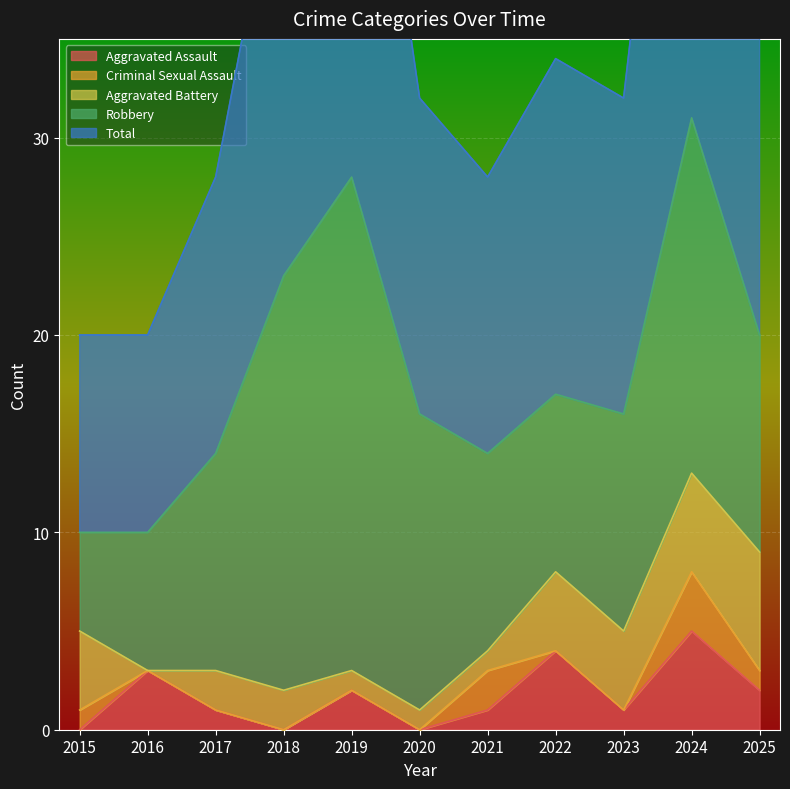

Is it true that Robbery equals 3 at 2017?

False